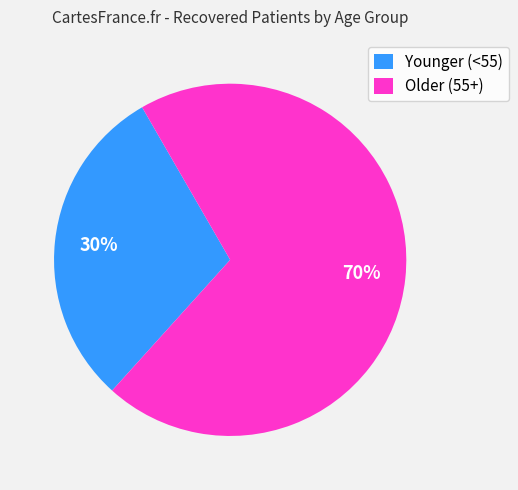

The Older (55+) slice represents 76% of the pie. True or false?

False